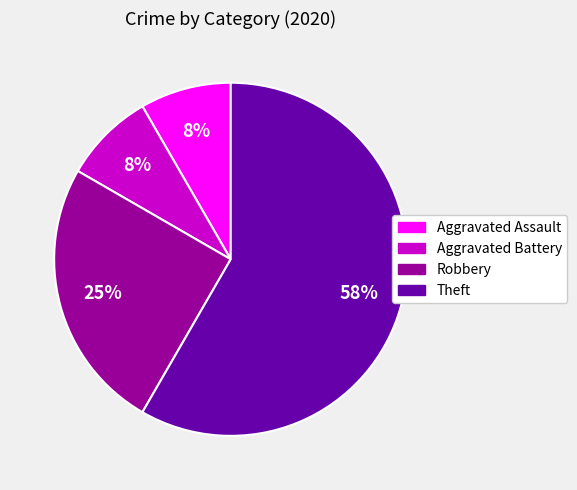

What is the largest slice in the pie chart?

Theft